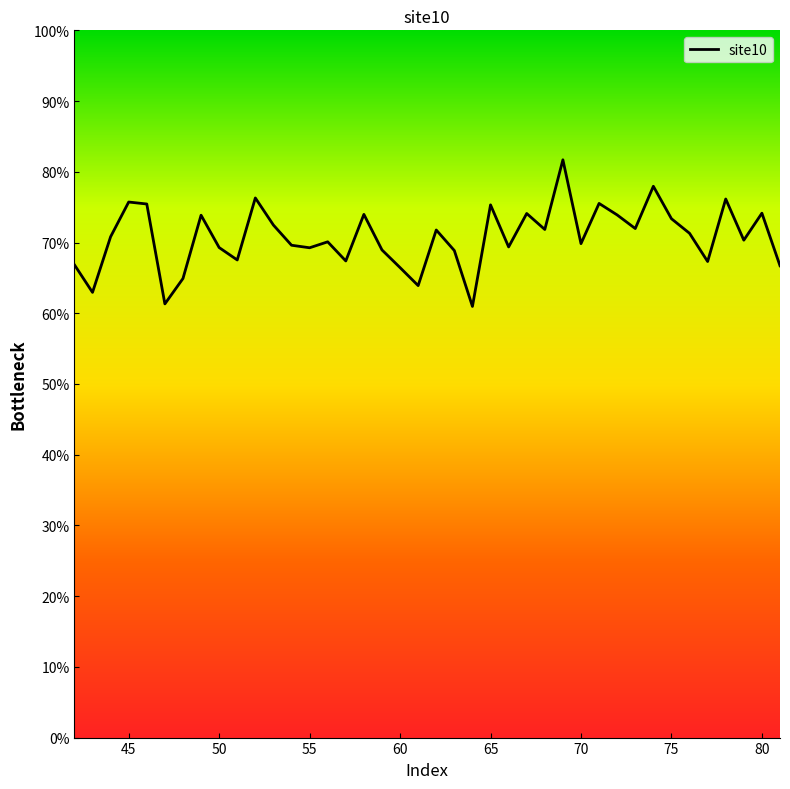

Does the chart have visible grid lines?

No